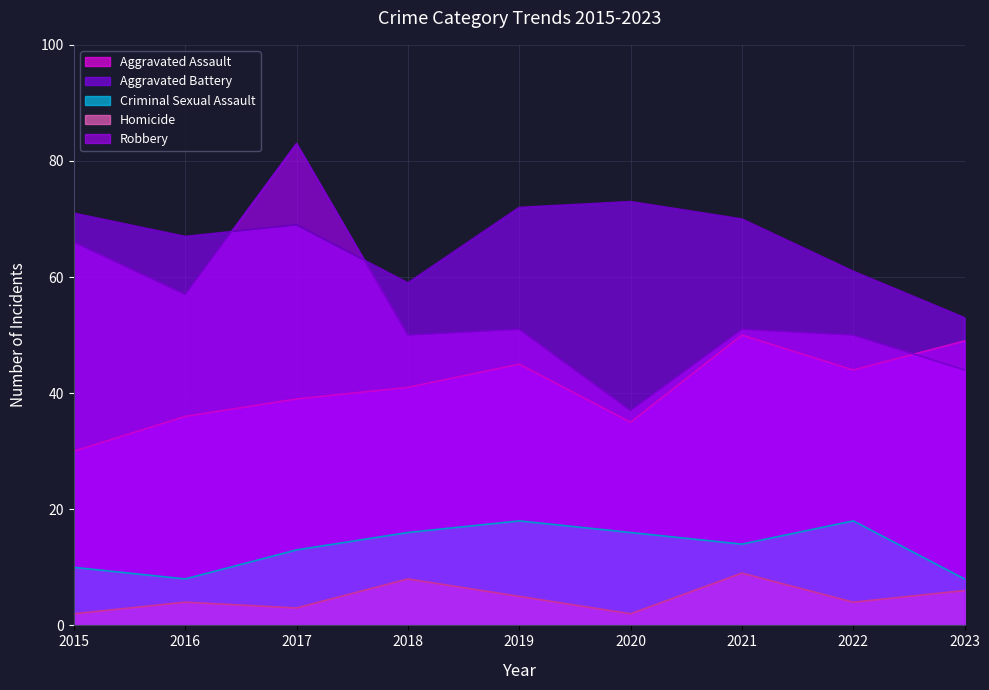

Does the chart display data point markers on the line(s)?

No